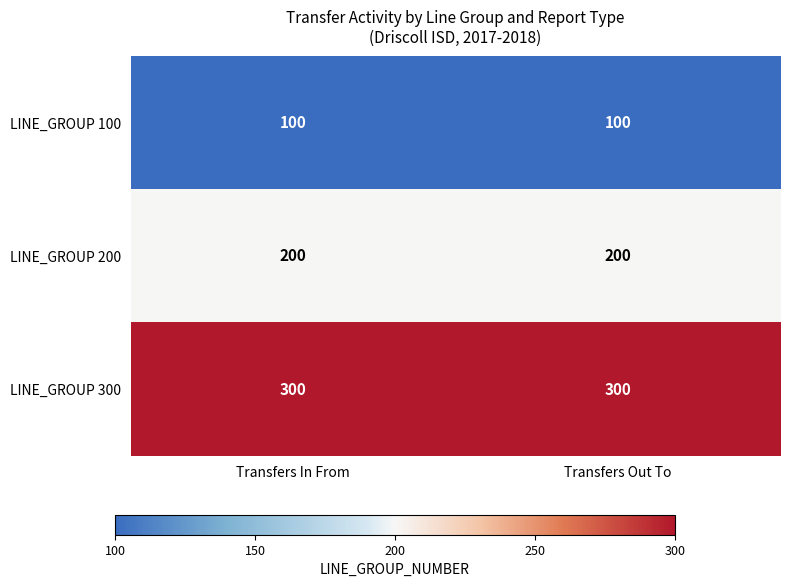

Count the number of categories in the chart.

2